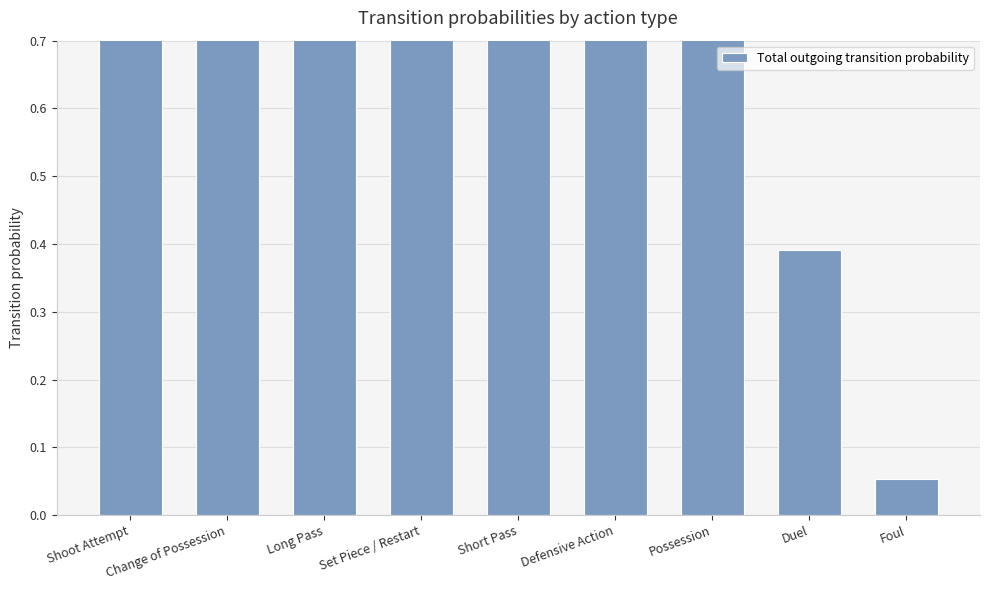

Are the bars horizontal?

No